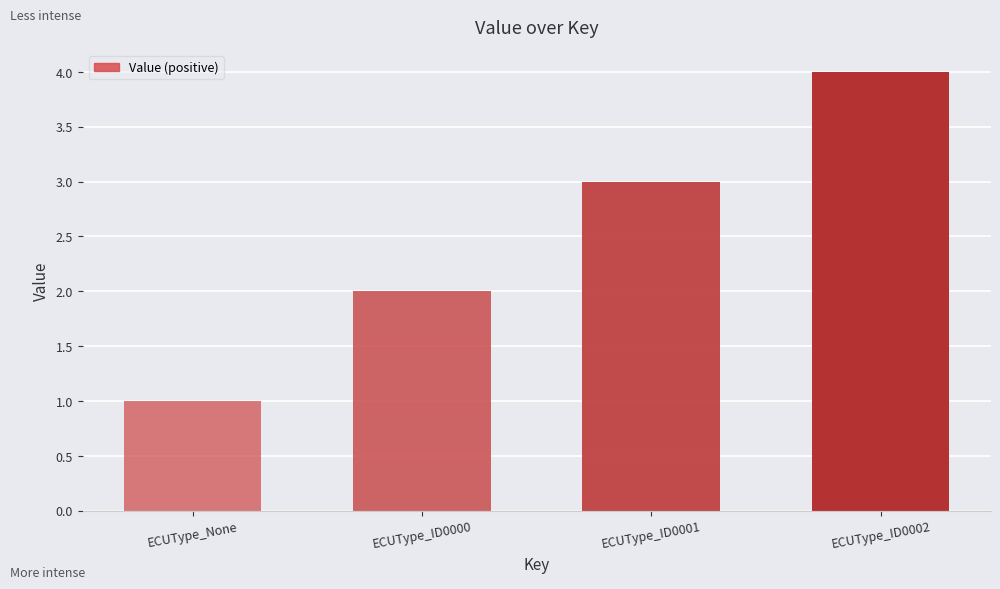

What is the maximum value shown in the chart?

4